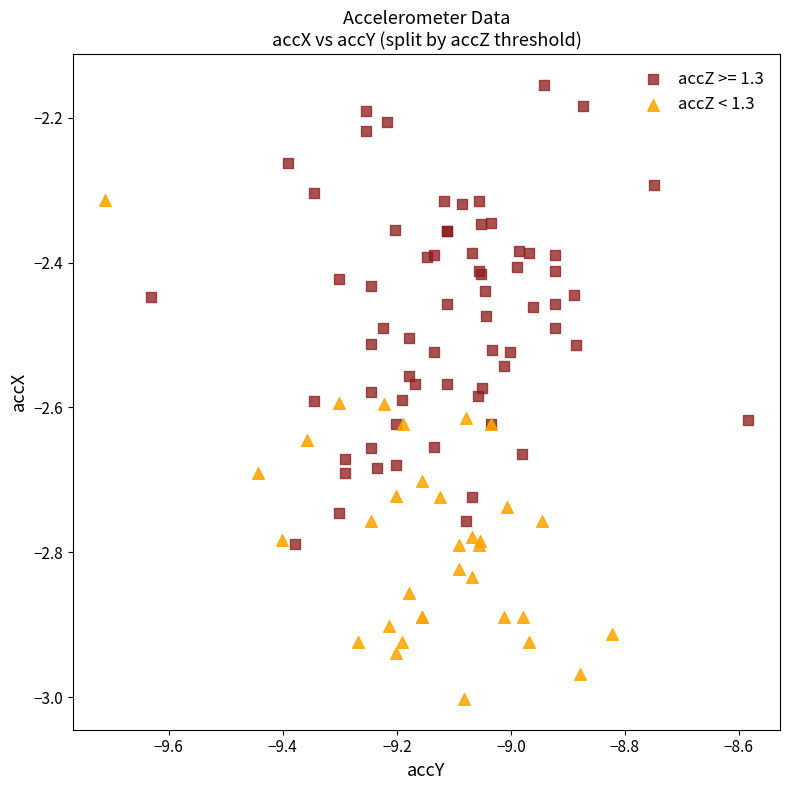

Which series contains the highest Y value?

accZ >= 1.3